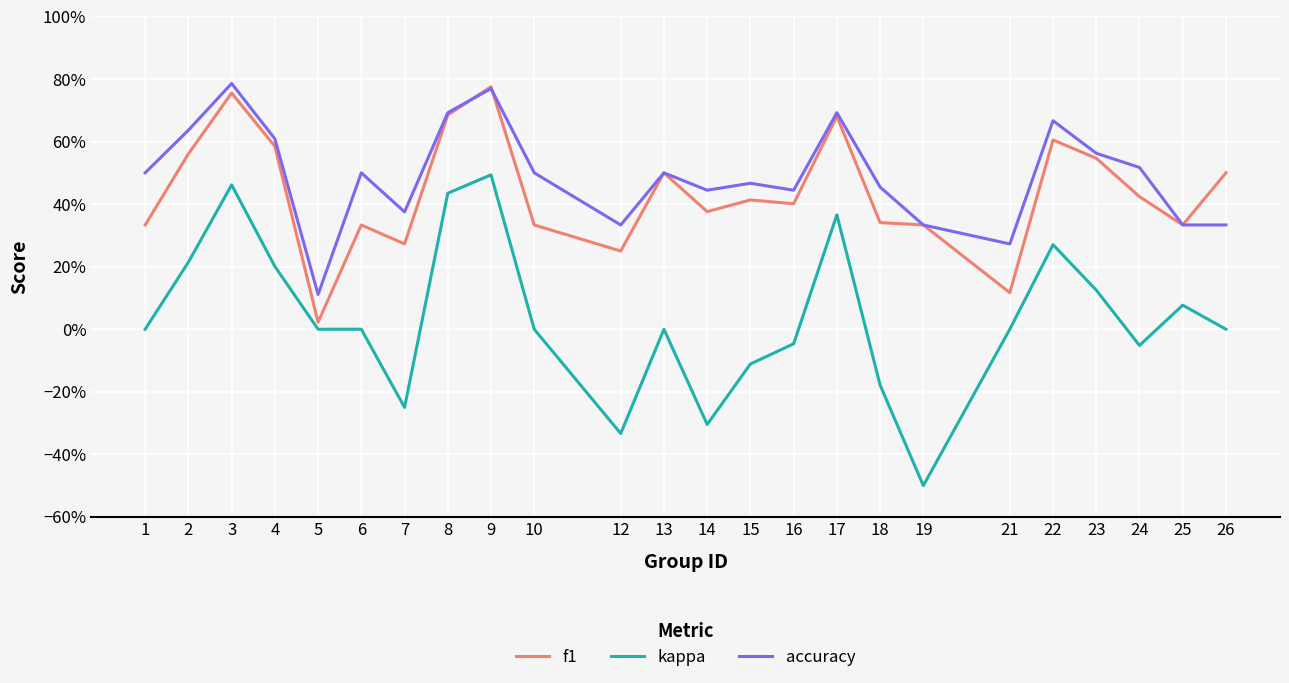

What is the value of the f1 point at the 14th from the left?

0.4